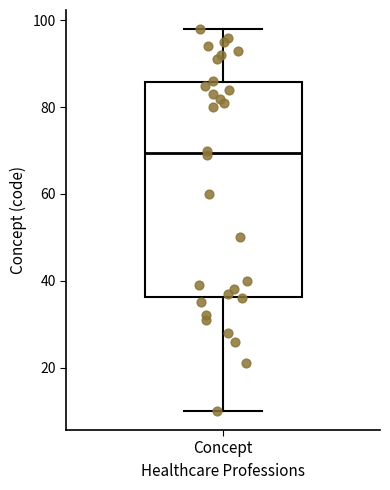

Where does the lower whisker of the box for Concept end on the y-axis? The values are not printed on the chart, so give them approximately, as read against the axis.

10